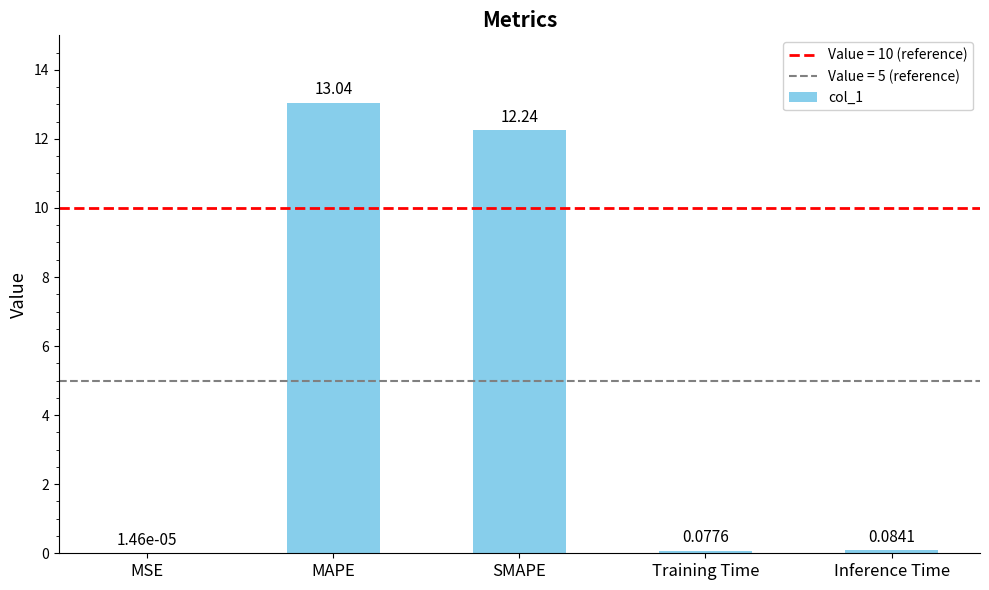

What value does the data have at MAPE?

13.0